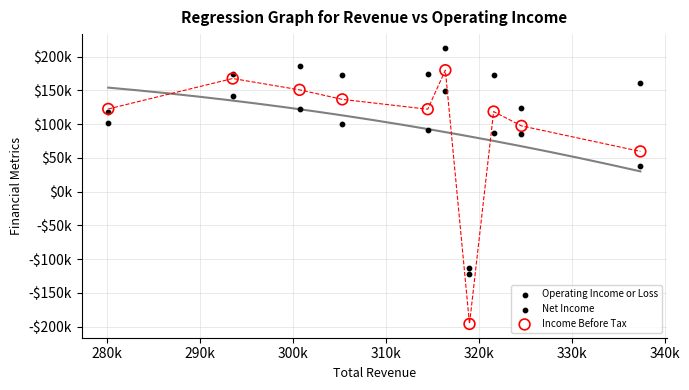

What are all the series names shown in the legend?

Operating Income or Loss, Net Income, Income Before Tax